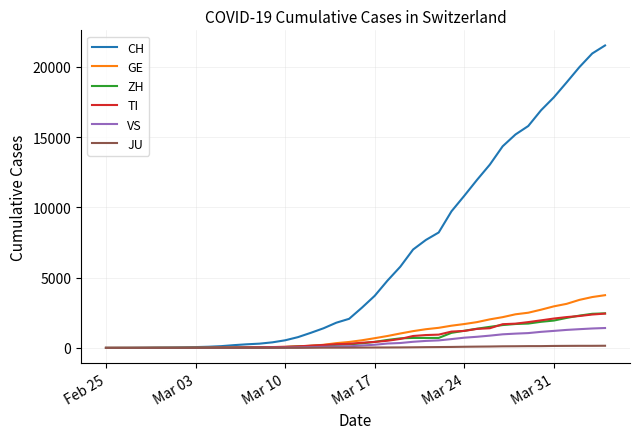

What is the average value of the TI series?

743